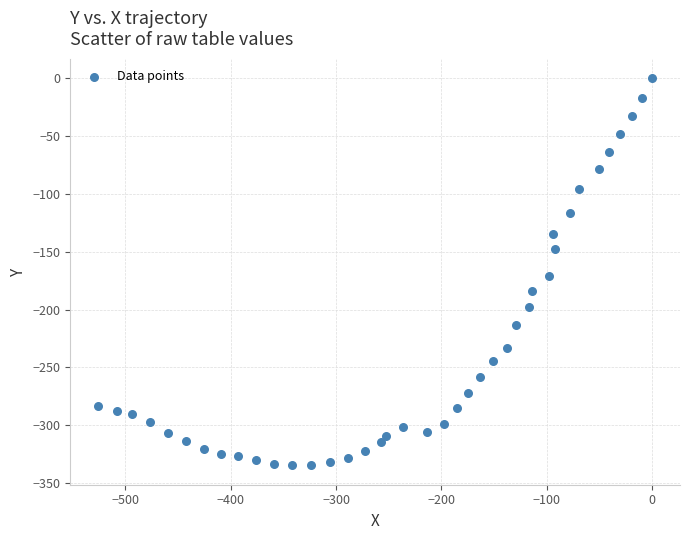

What is the range of X values (max minus min)?

525.8